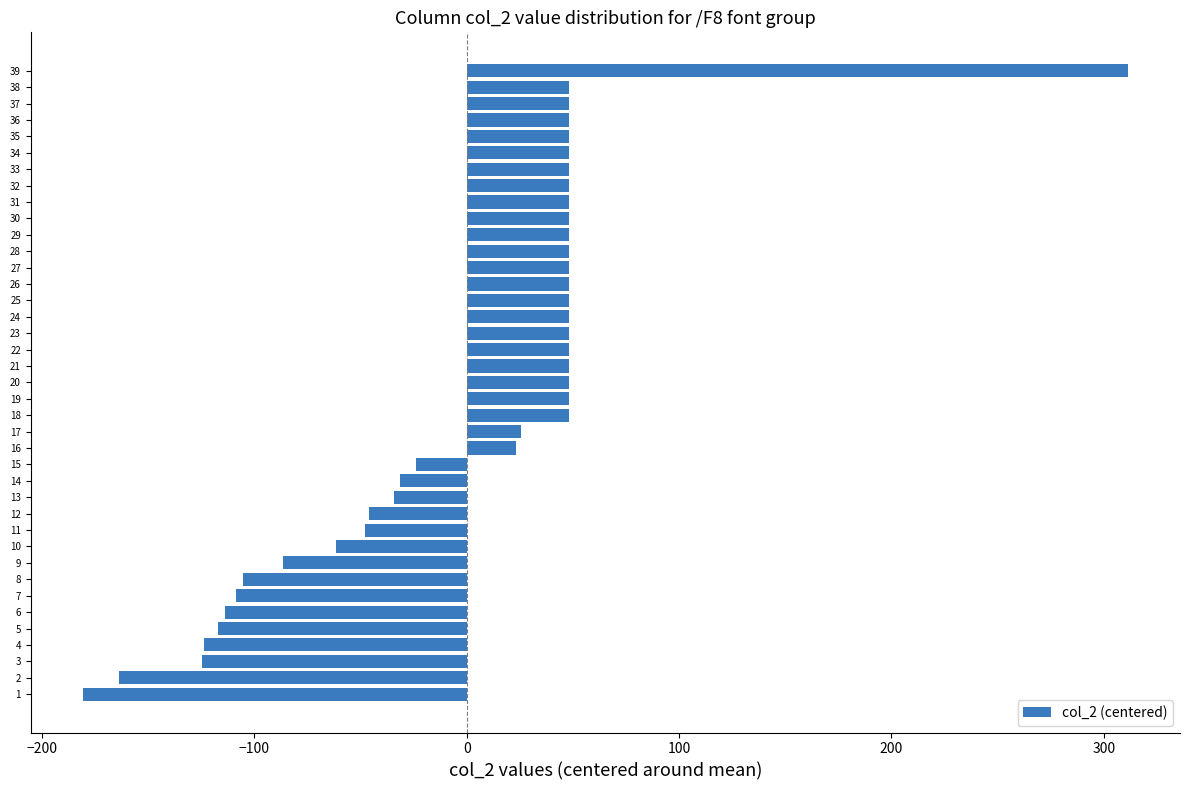

What is the difference between the values at 36 and 10?

109.7